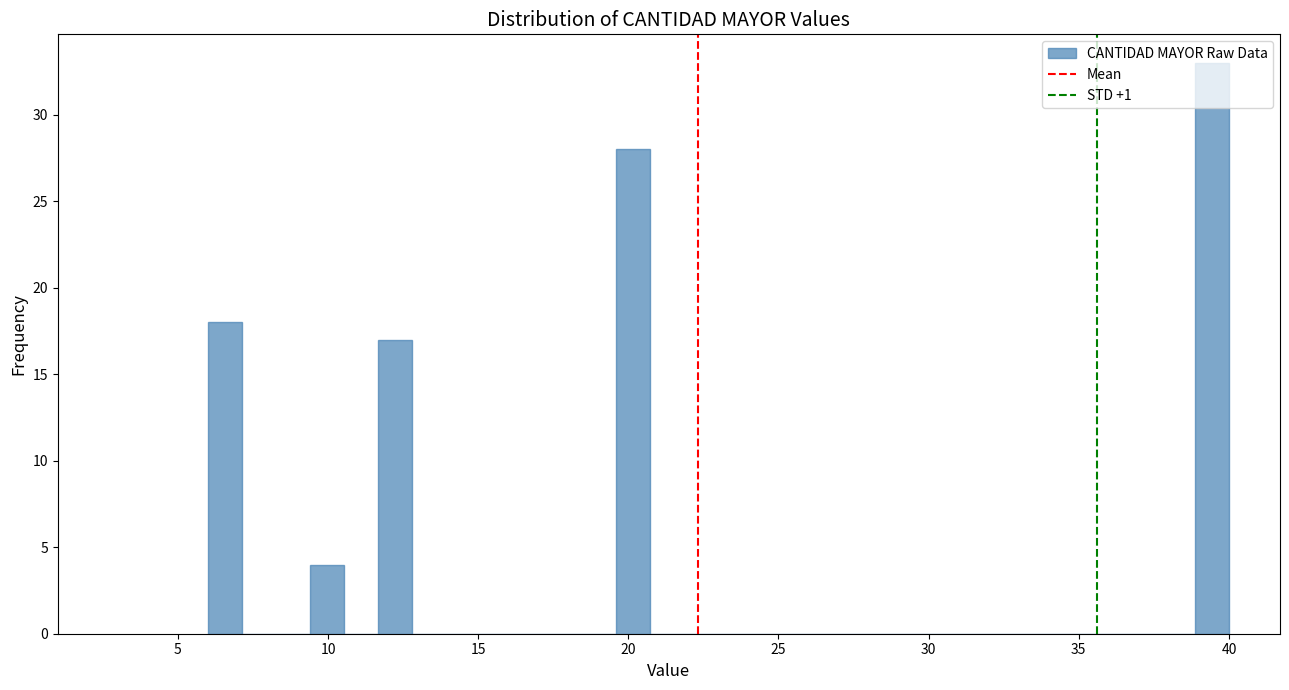

Read against the x-axis, roughly where is the centre of the tallest bar?

39.5